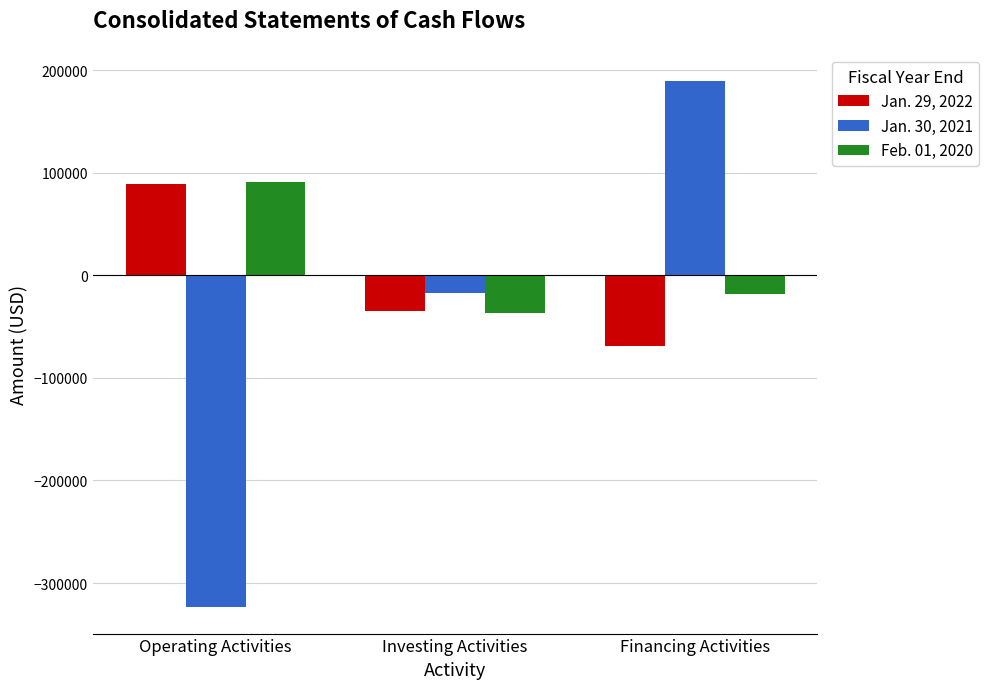

What is the sum of the Jan. 29, 2022 values at Financing Activities and Investing Activities?

-104078